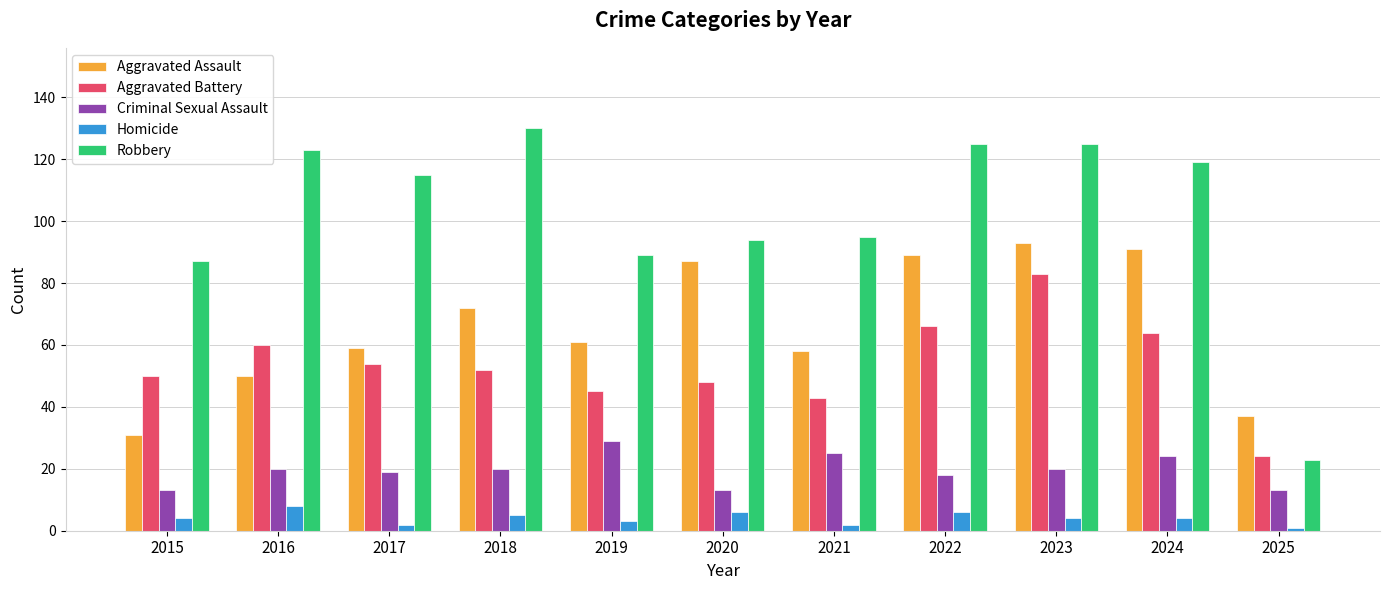

Is the value of Robbery at 2017 greater than the value of Aggravated Battery at 2024?

Yes